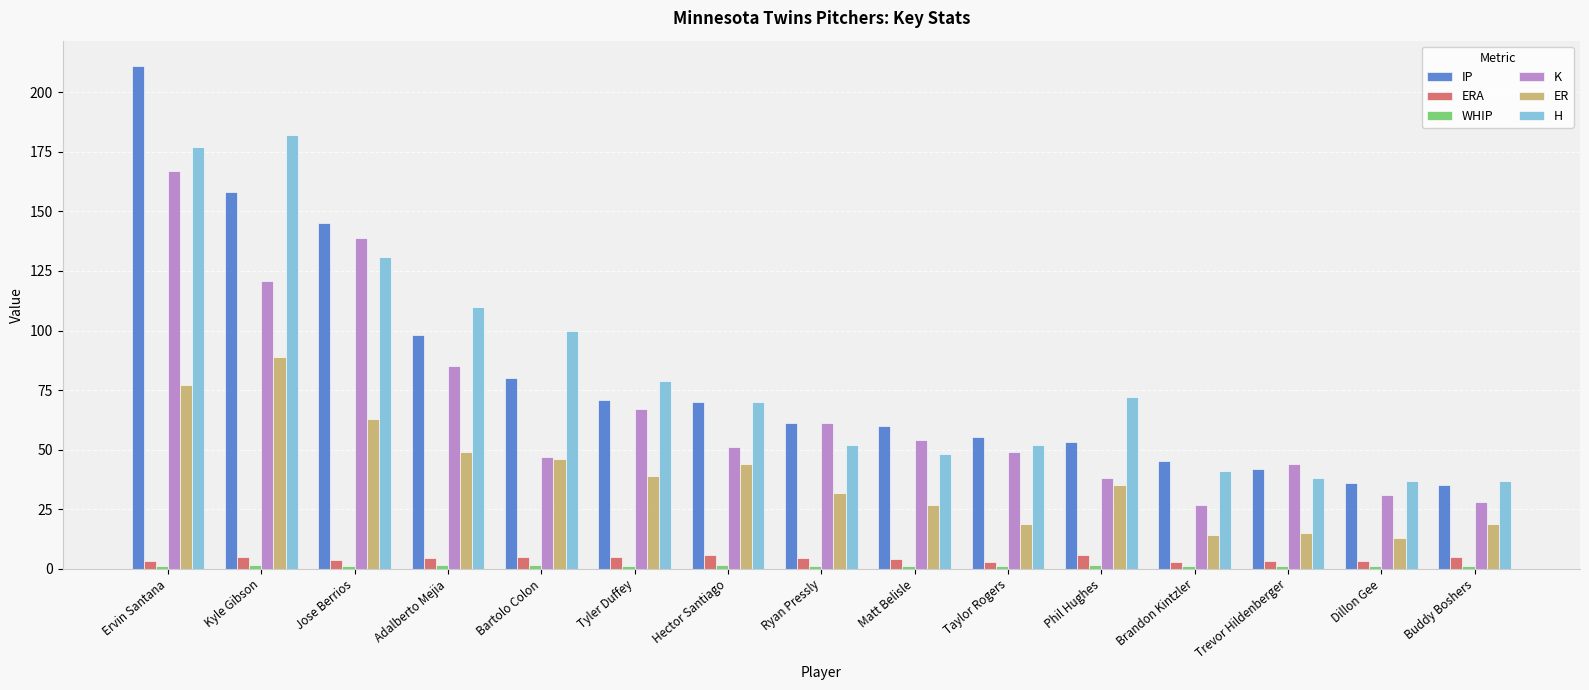

What is the difference between the maximum and second lowest values in the ER series?

75.0